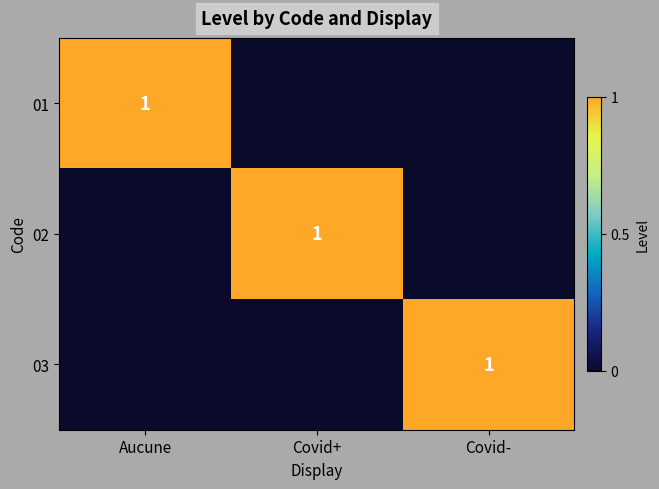

Is it true that 02 equals 0 at Covid+?

False